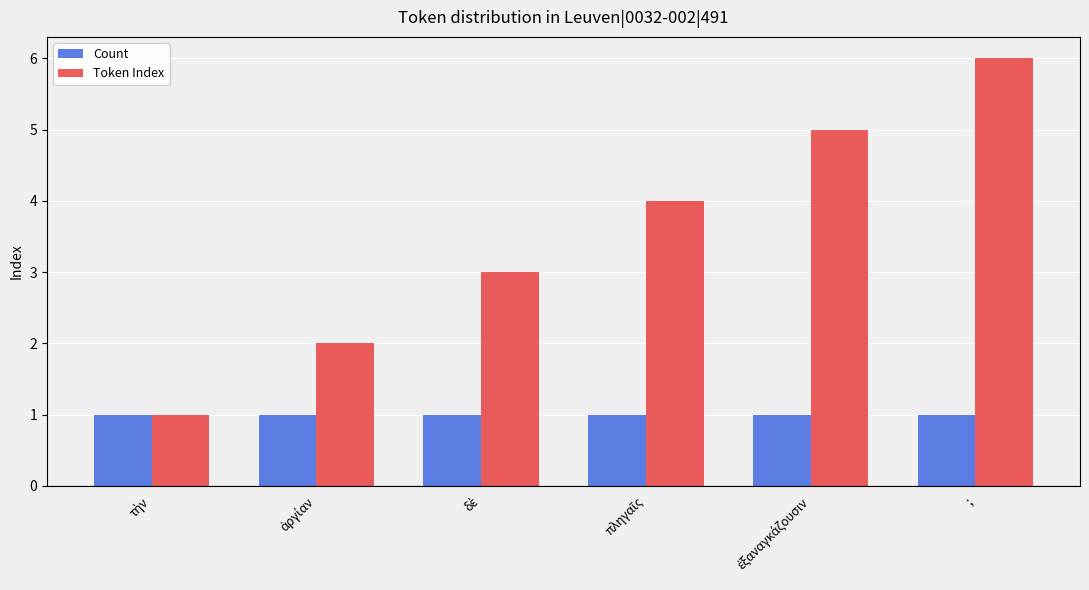

What is the difference between the maximum and minimum values in the Token Index series?

5